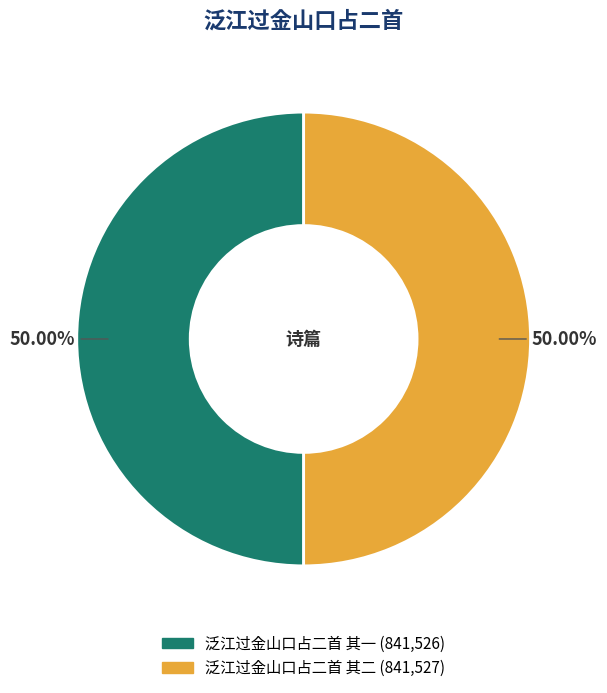

What is the ratio of the value at 泛江过金山口占二首 其二 to the value at 泛江过金山口占二首 其一?

1.0